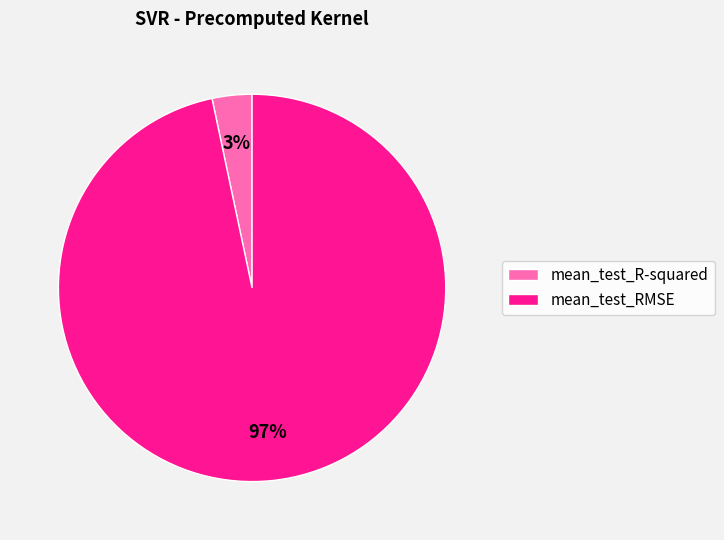

Count the number of slices in the pie.

2